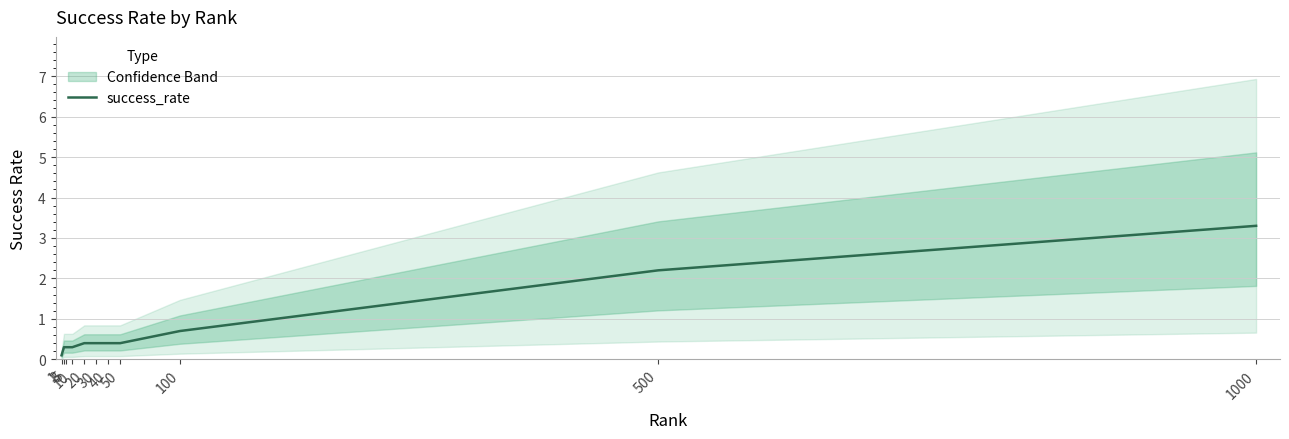

List the labels in order of value, smallest first.

1, 3, 5, 10, 20, 30, 40, 50, 100, 500, 1000